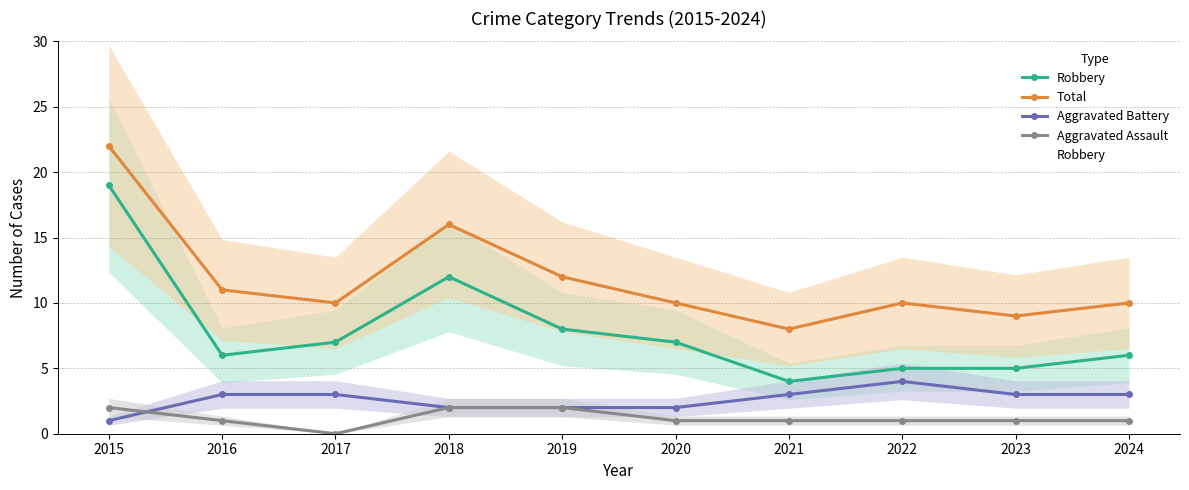

True or false: Total has a value of 10 at 2022.

True